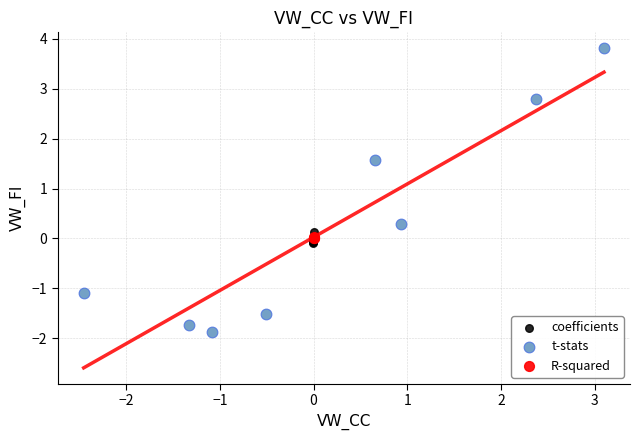

Which series contains the highest Y value?

t-stats